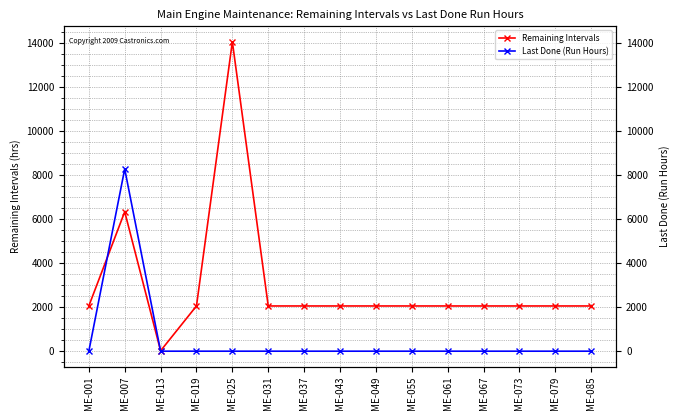

How many series are shown in this chart?

2